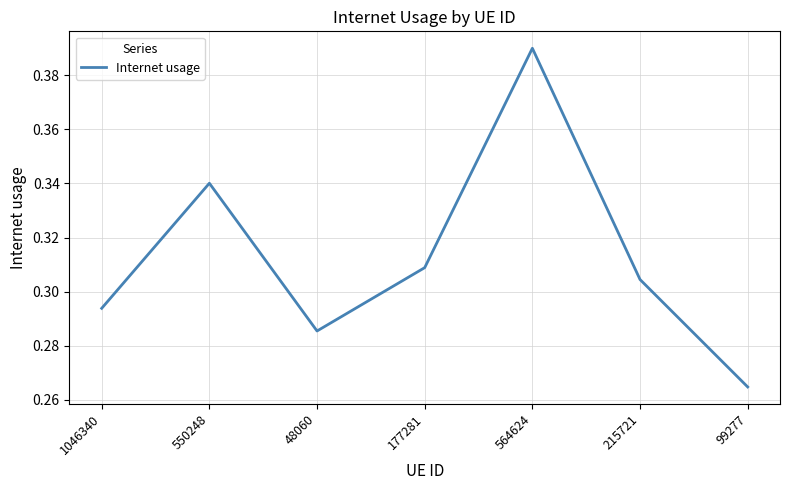

Where is the data nearest to the value 0?

99277